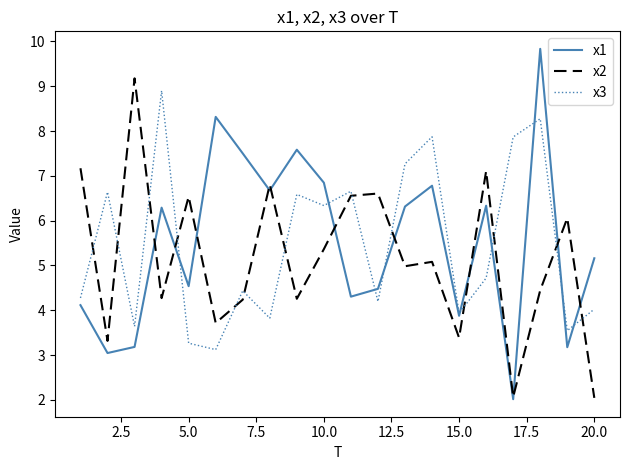

Which series ends up on top after the final intersection of x2 and x3?

x3